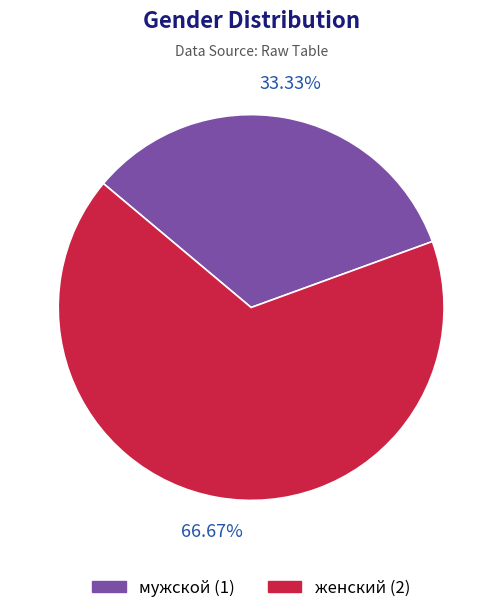

To the nearest percent, what is the difference between the женский and мужской slice percentages?

33%